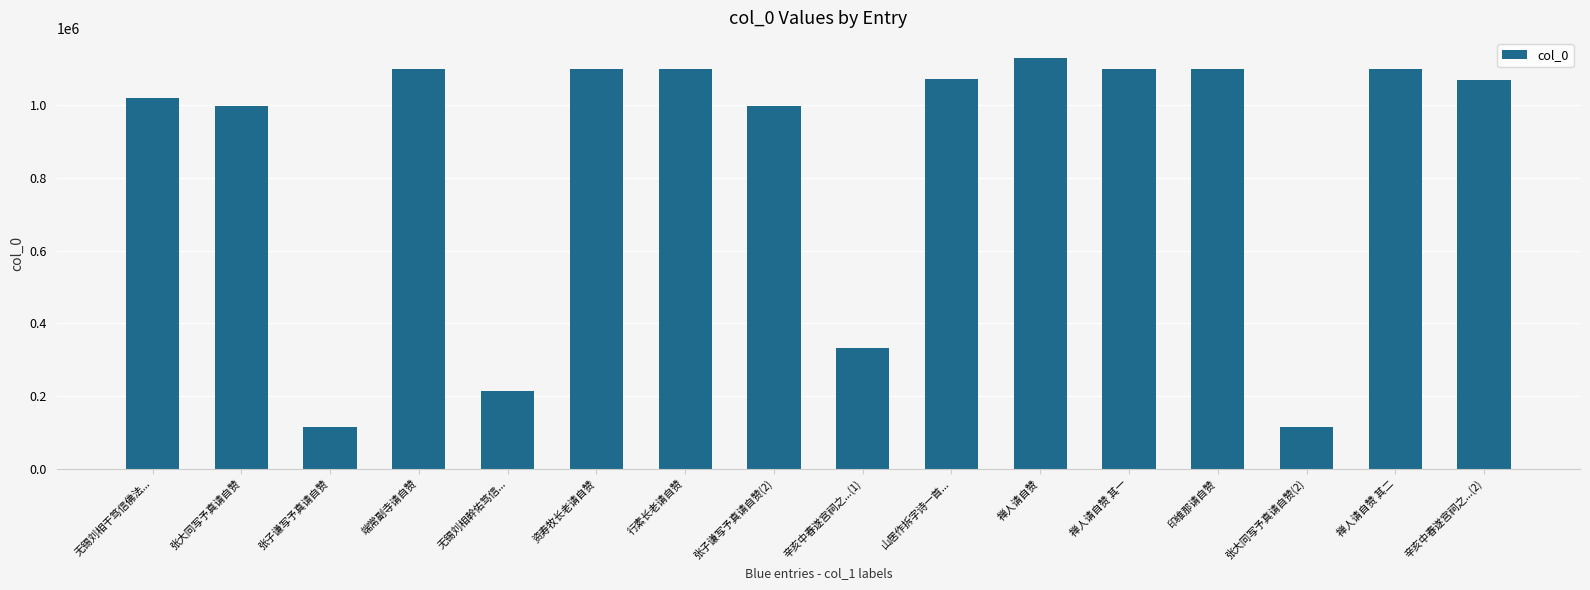

What position from the right is 张大同写予真请自赞?

15